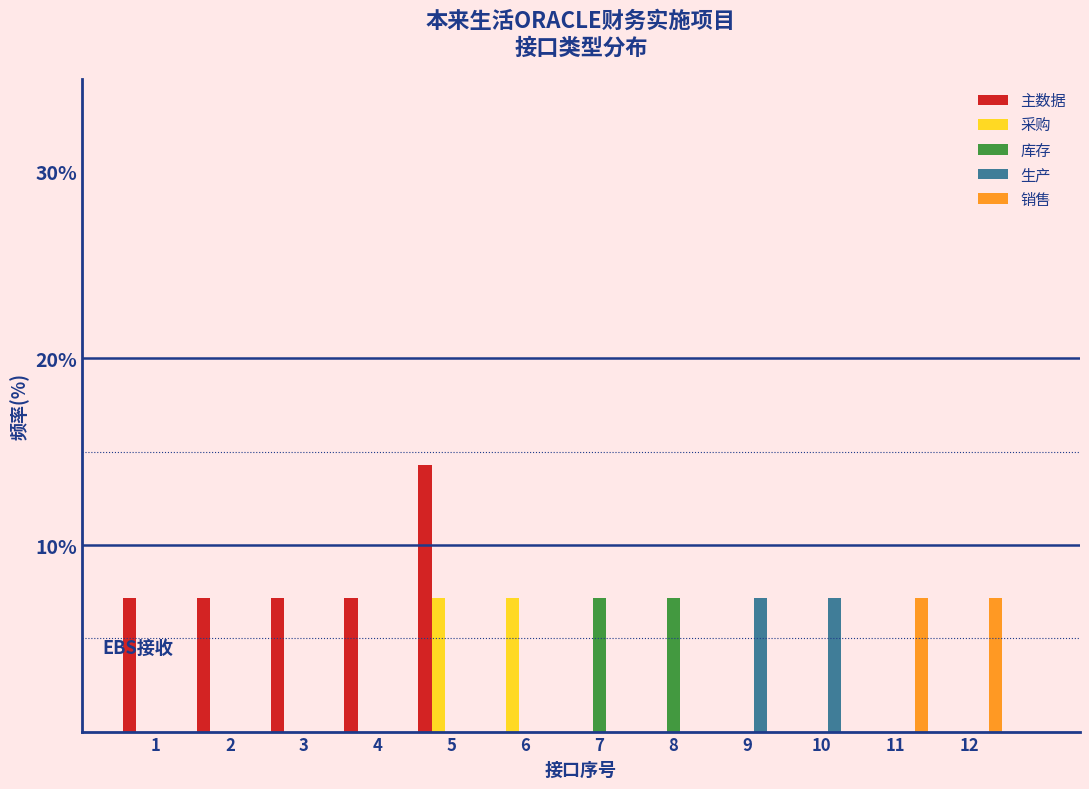

Which category has the highest value across all series?

5